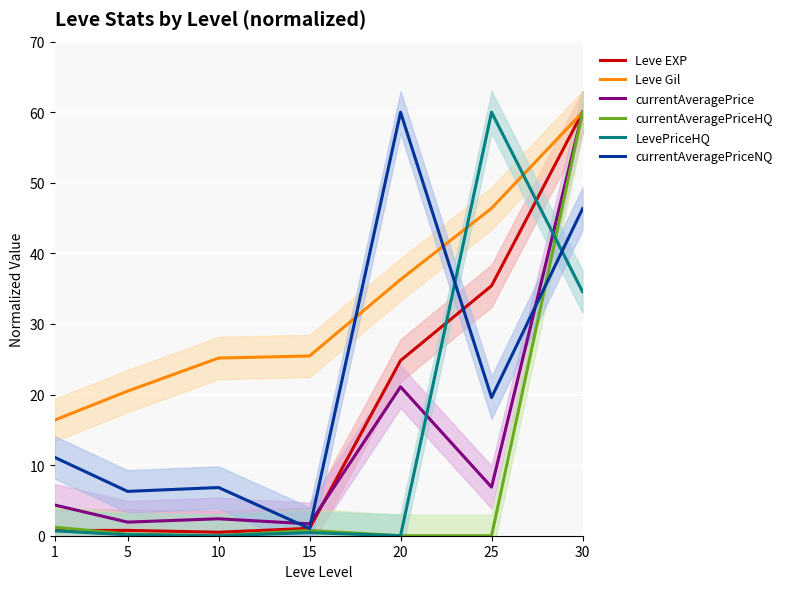

What is the sum of all LevePriceHQ values?

95.8